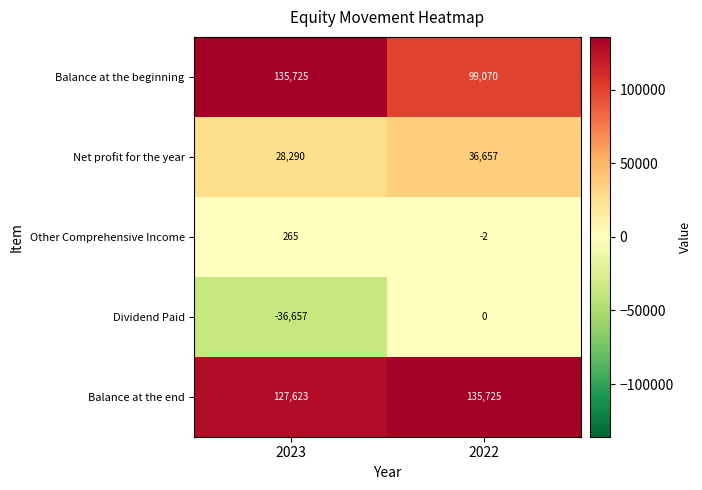

Count the number of data series in this chart.

5